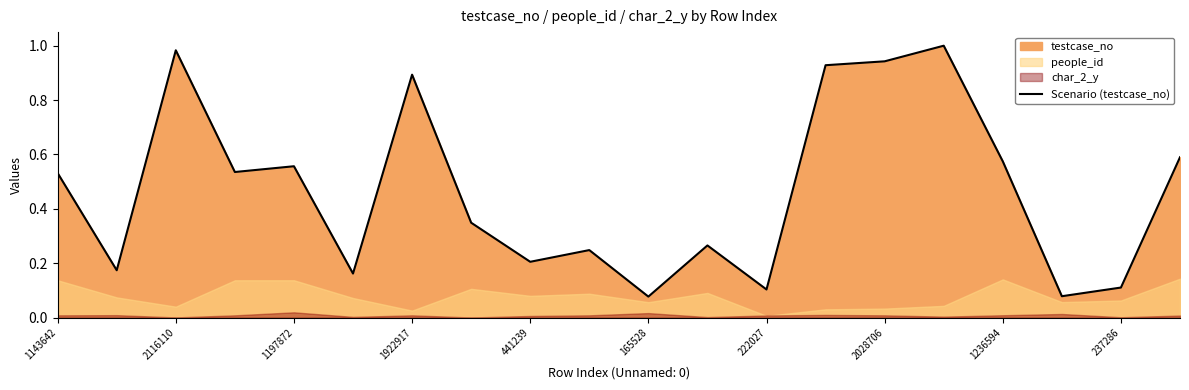

True or false: Scenario (testcase_no) has a value of 0.8 at 1236594.

False